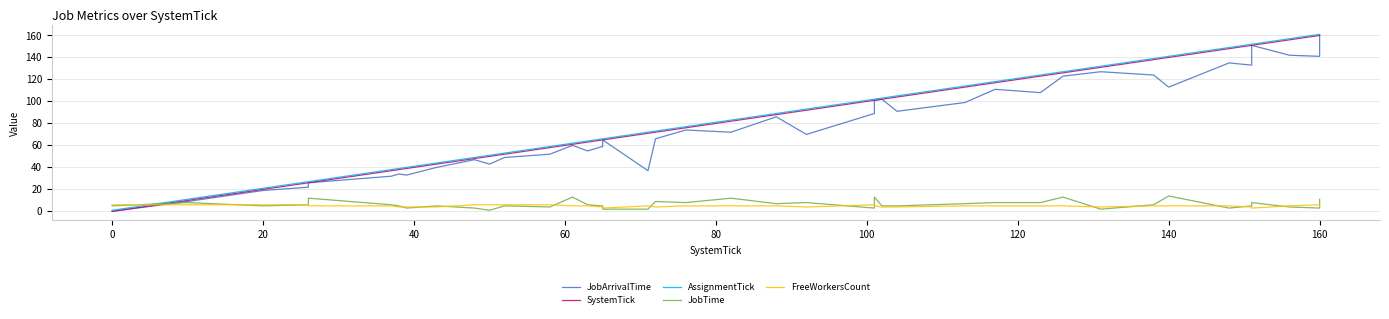

Which series has the widest spread of values?

JobArrivalTime